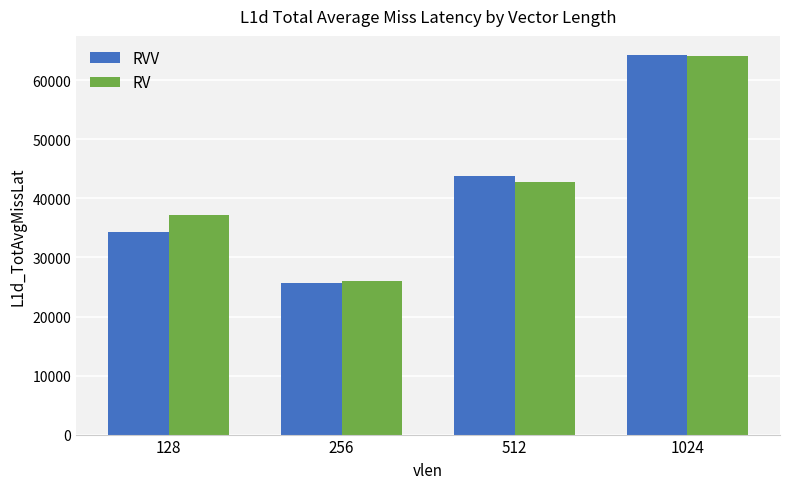

Which series has the widest spread of values?

RVV